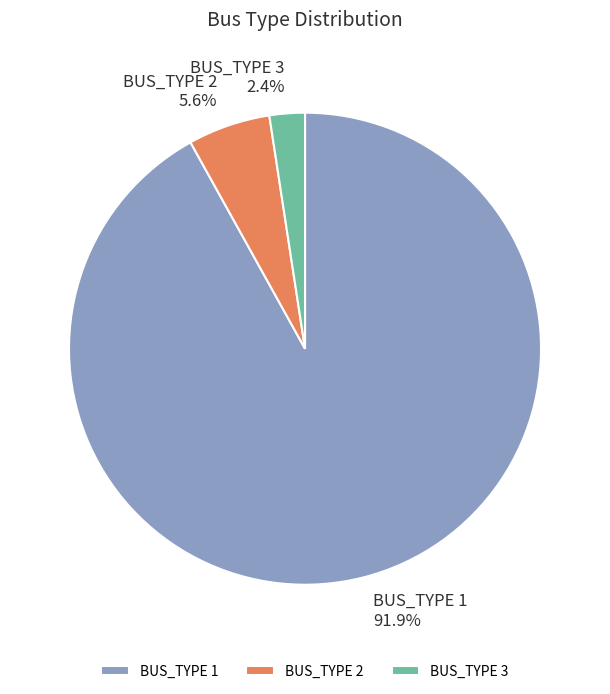

How many slices are in this pie chart?

3